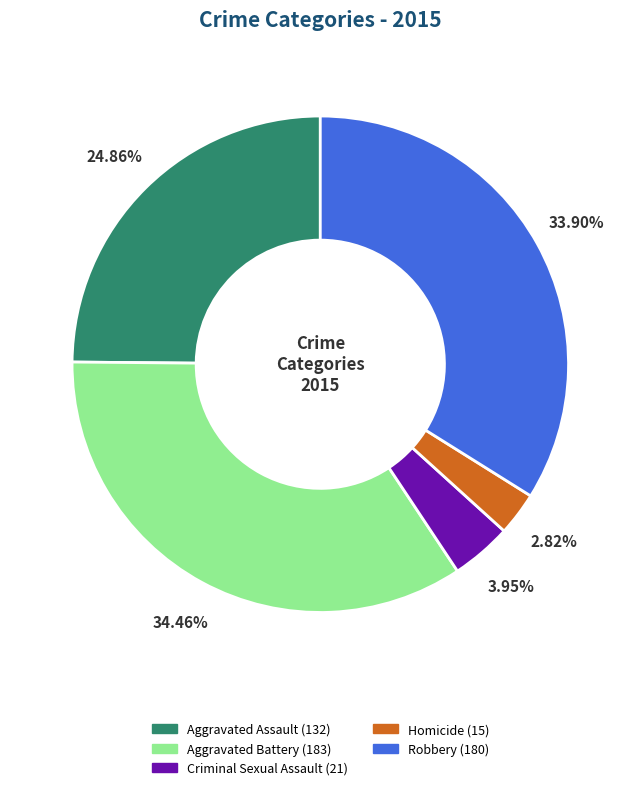

How many segments does this pie chart have?

5